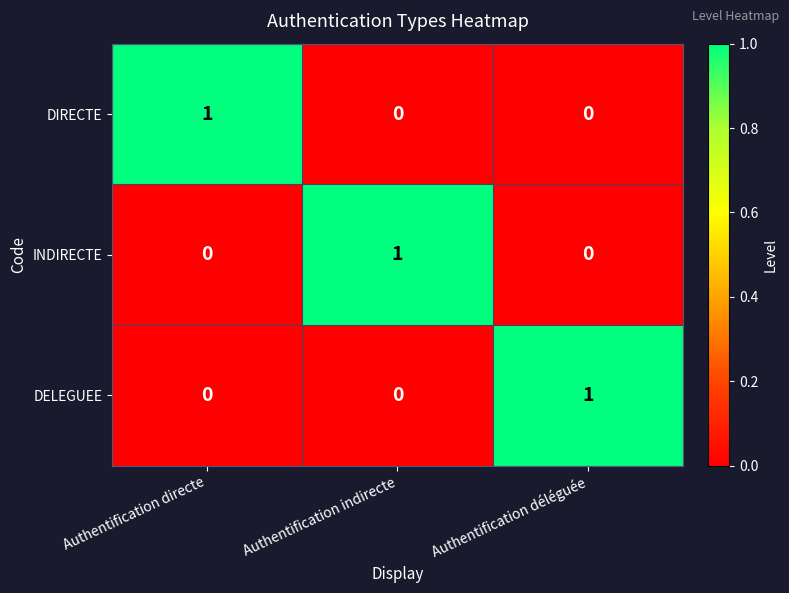

Count the DIRECTE values in the range 0 to 1.

3